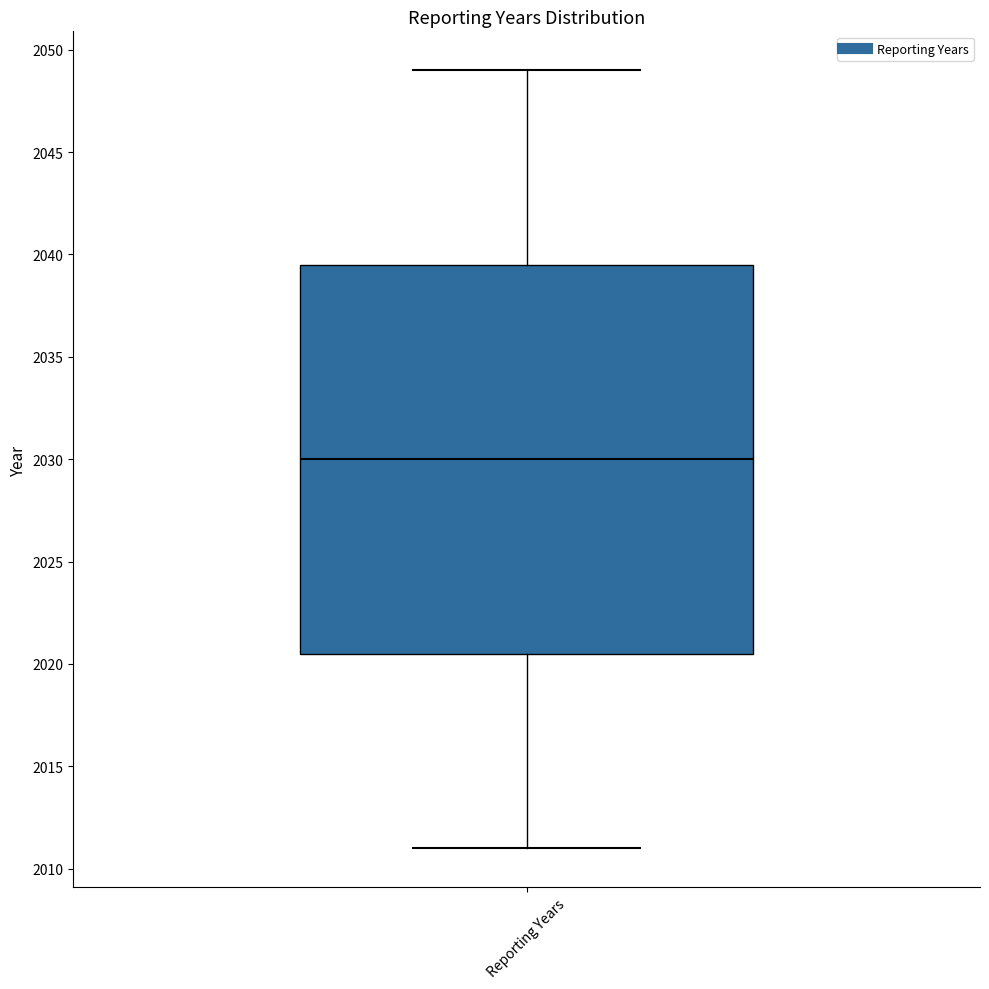

Read this box plot against the y-axis: the position of the median line, the range covered by the box, and the ends of both whiskers. The values are not printed on the chart, so give them approximately, as read against the axis.

median 2030.0, box 2020.5 to 2039.5, whiskers 2011.0 to 2049.0